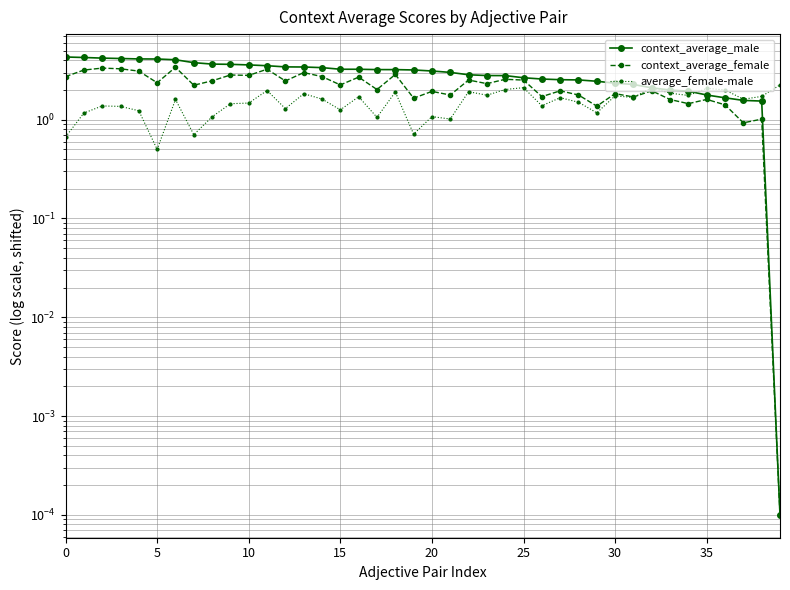

What is the difference between the second highest and minimum values in the context_average_female series?

3.3